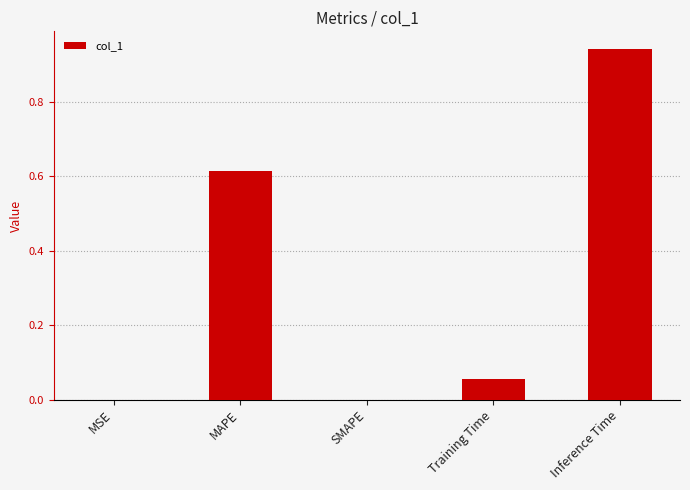

What is the change in value from MSE to Inference Time?

+0.9